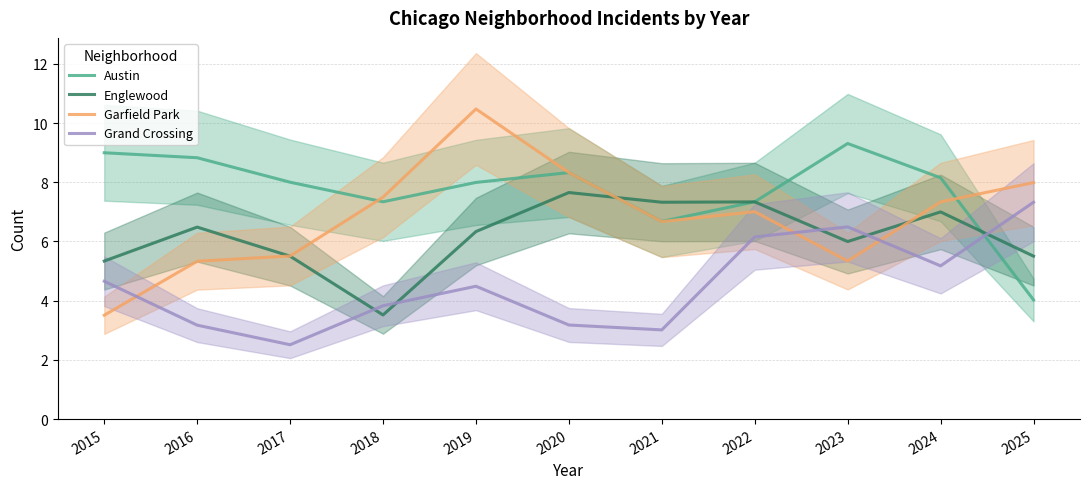

What is the difference between the maximum and second lowest values in the Austin series?

2.6